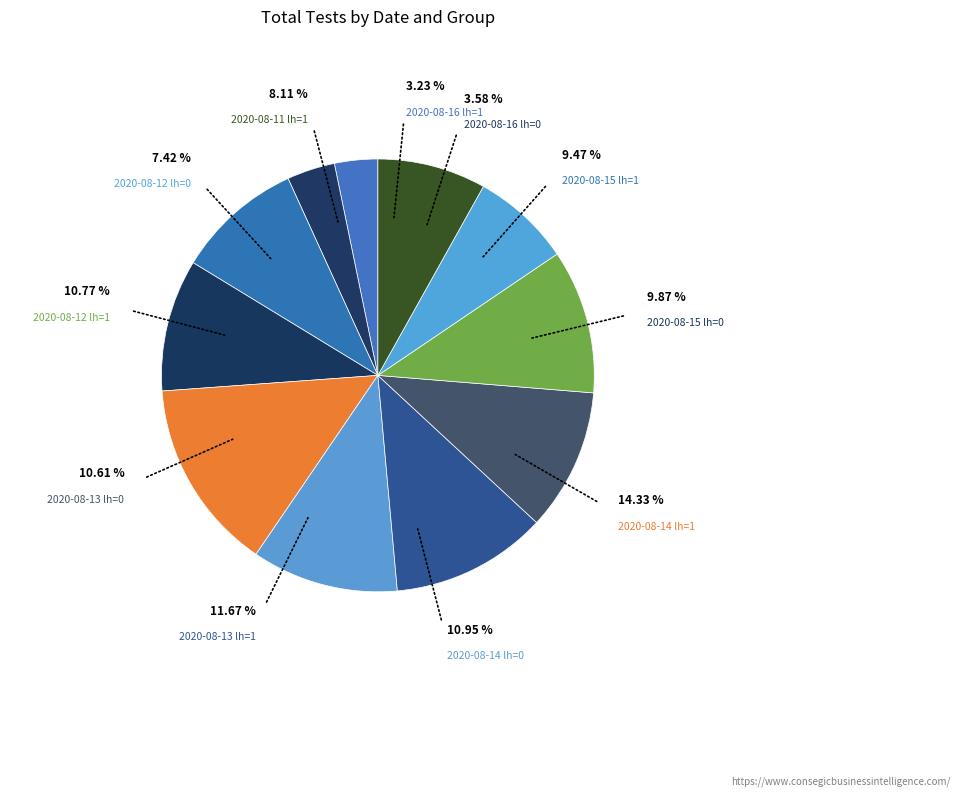

True or false: 2020-08-16 lh=0 accounts for 1% of the total.

False